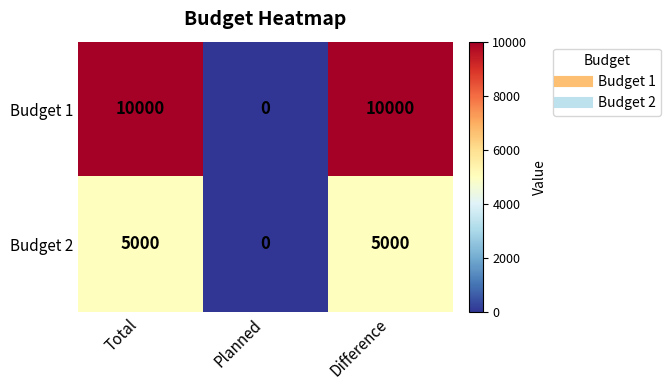

How many Budget 2 values are between 0 and 5000?

3